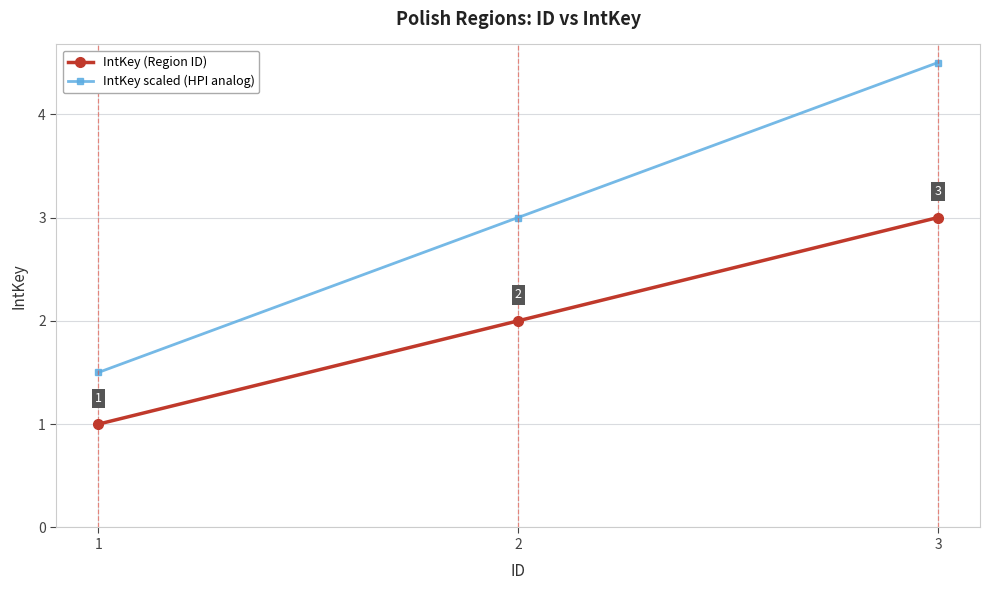

What is the smallest value displayed?

1.0